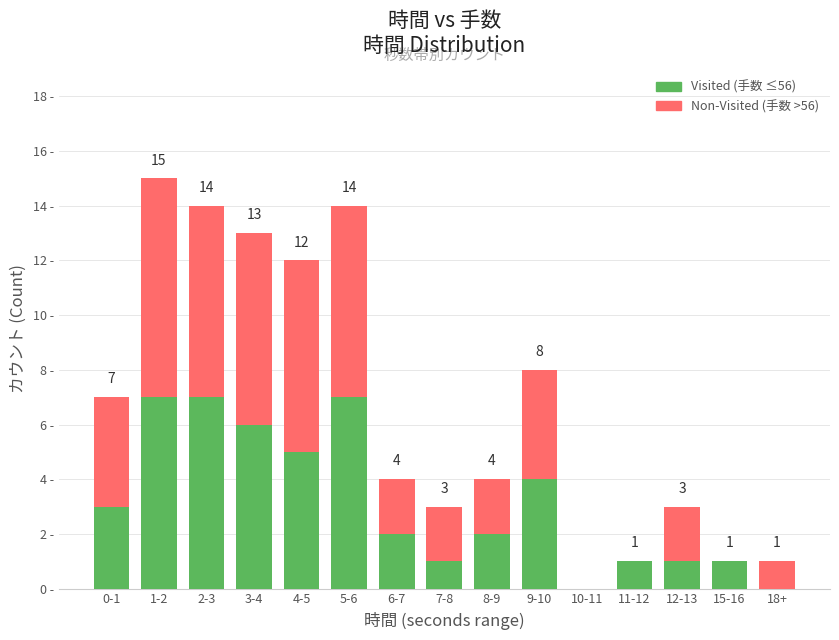

Are the bars grouped side by side (vs. stacked)?

No